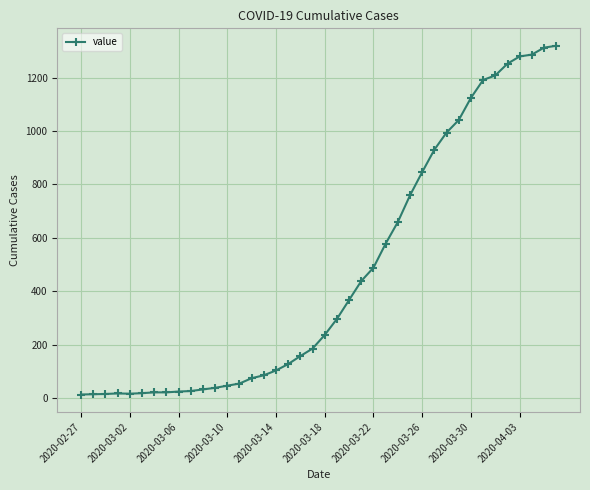

What is the greatest value displayed?

1319